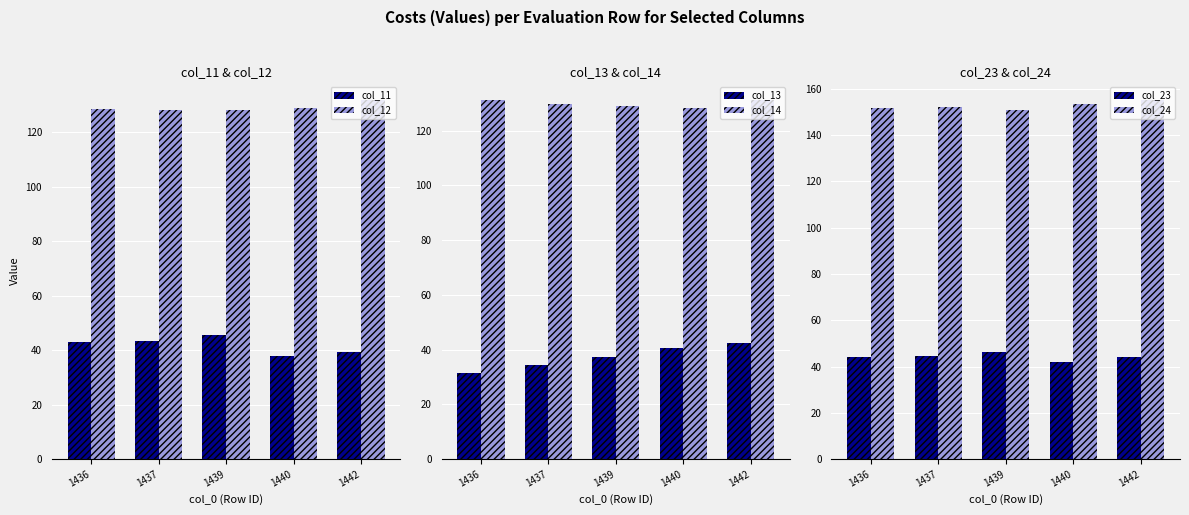

Which category has the lowest value across all series?

1436